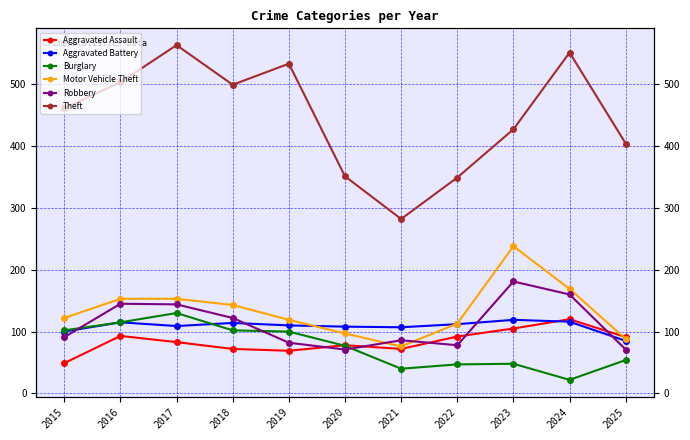

What is the difference between the highest and lowest values at 2016?

410